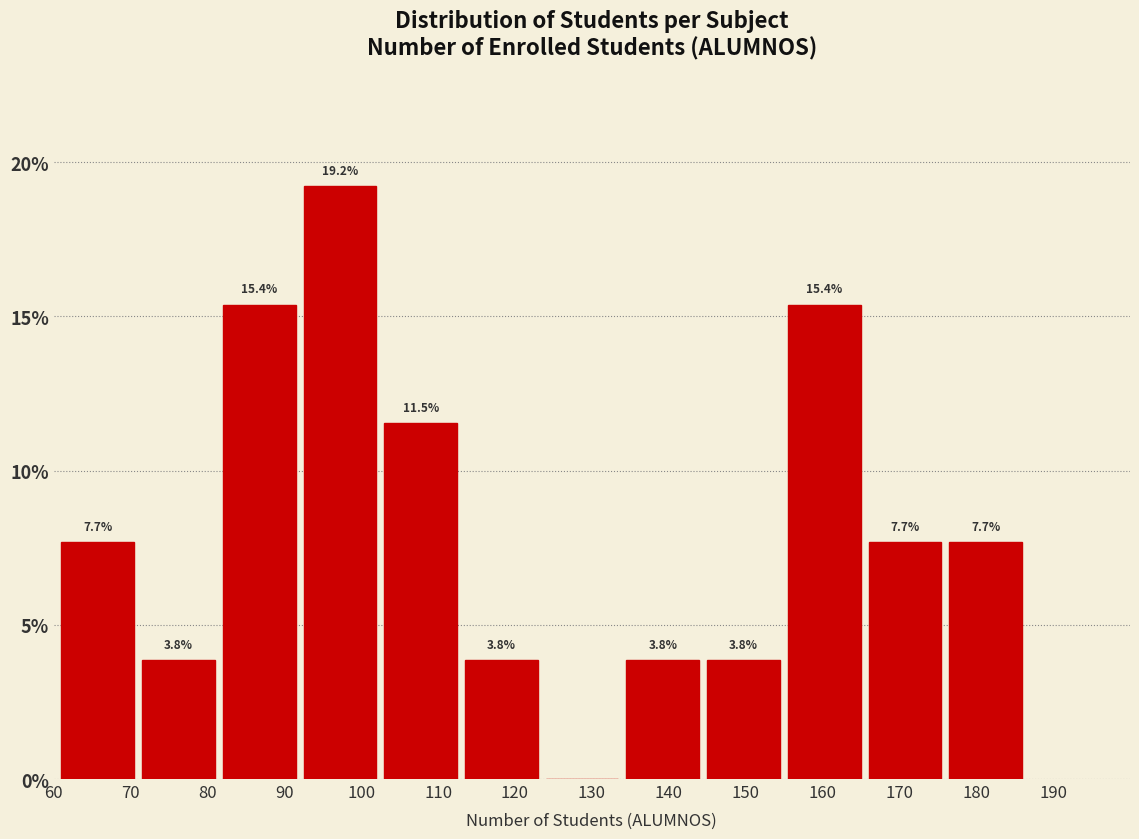

Over which range of the x-axis is the bar tallest?

92.5 to 103.0